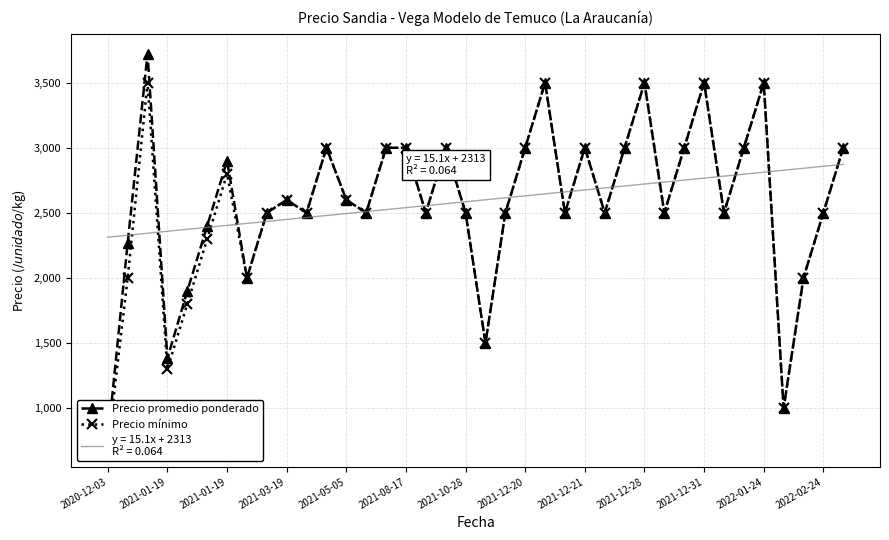

What is the sum of all Precio mínimo values?

97600